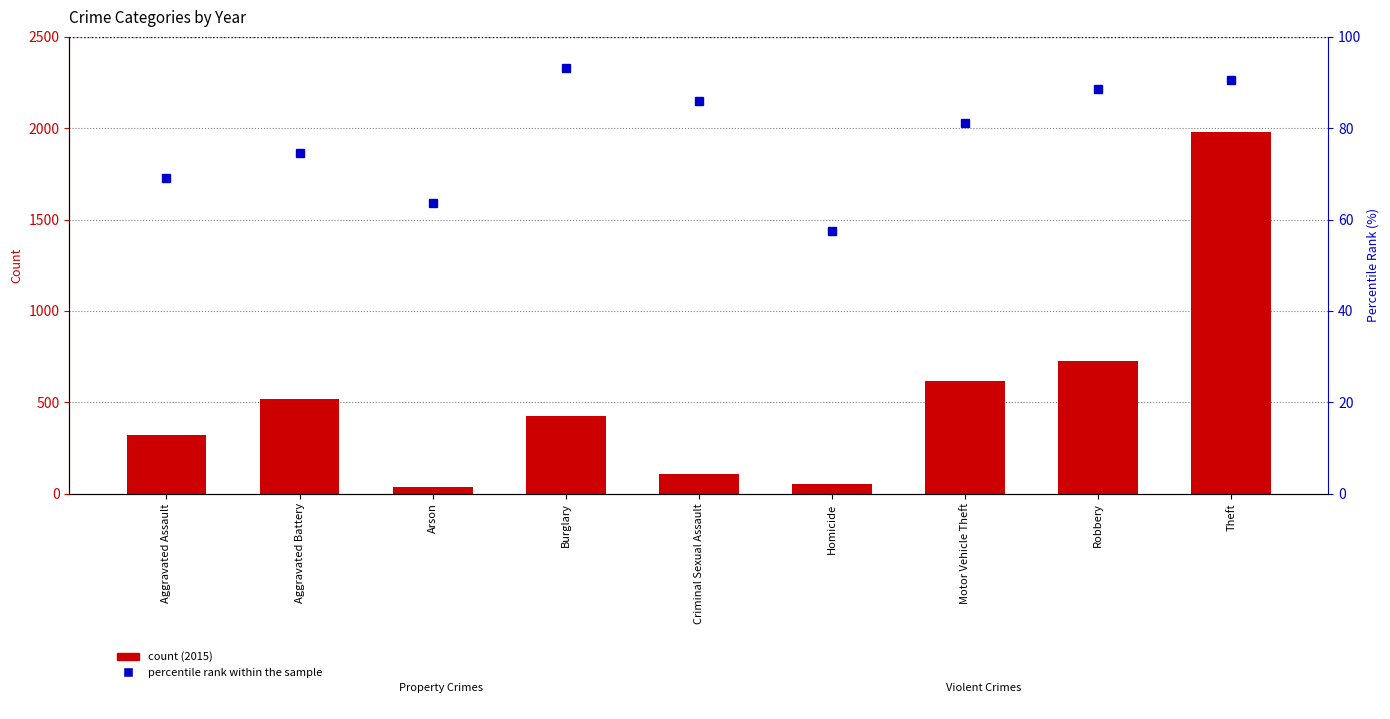

Rank the categories by percentile rank within the sample value from highest to lowest.

Burglary, Theft, Robbery, Criminal Sexual Assault, Motor Vehicle Theft, Aggravated Battery, Aggravated Assault, Arson, Homicide